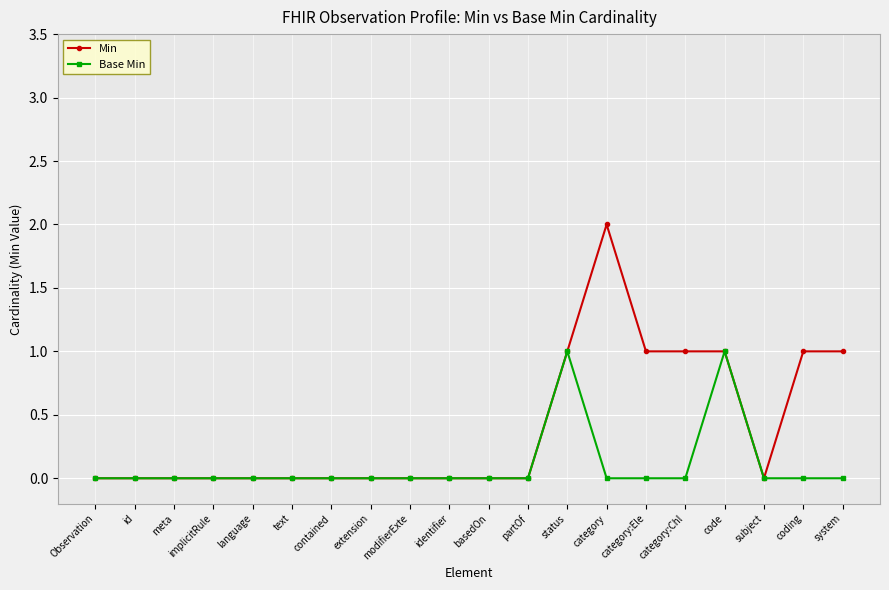

What is the sum of all Min values?

8